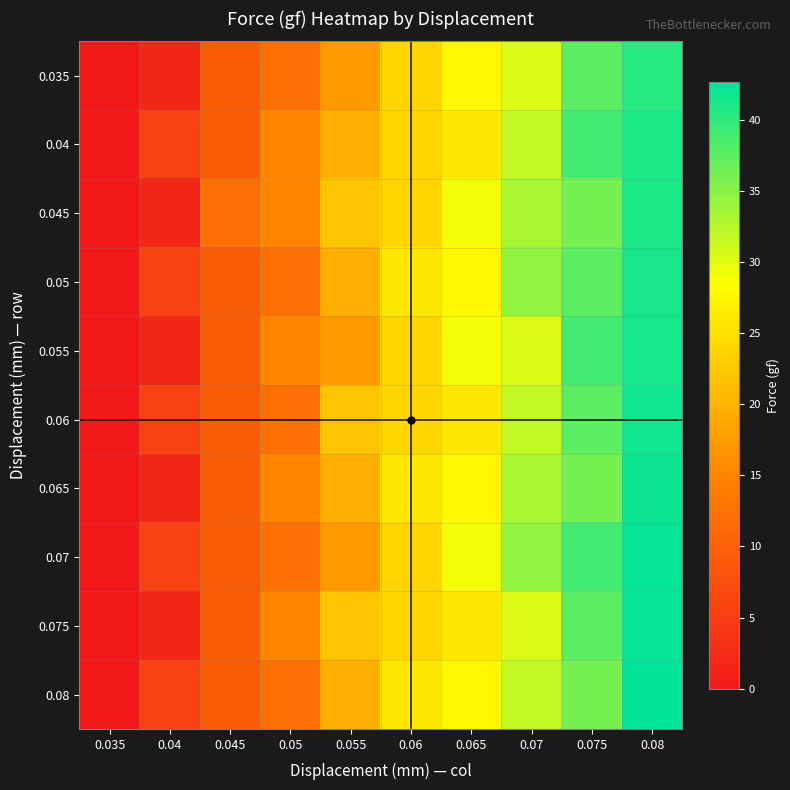

What is the spread (max minus min) of values at 0.07?

4.1